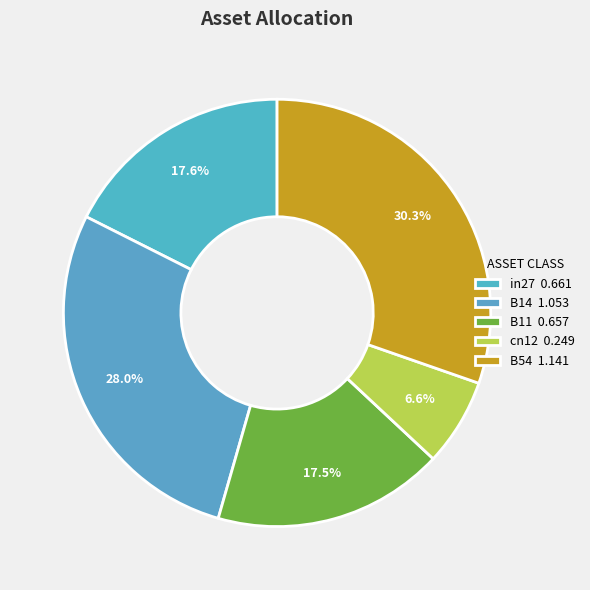

Is it true that B54 is 30% of the pie?

True